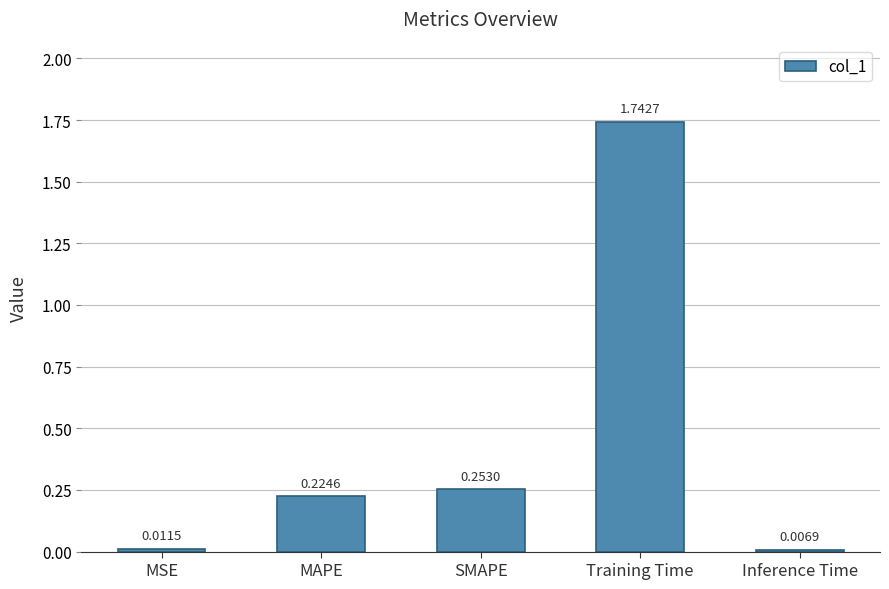

What is the change in value from MSE to MAPE?

+0.2